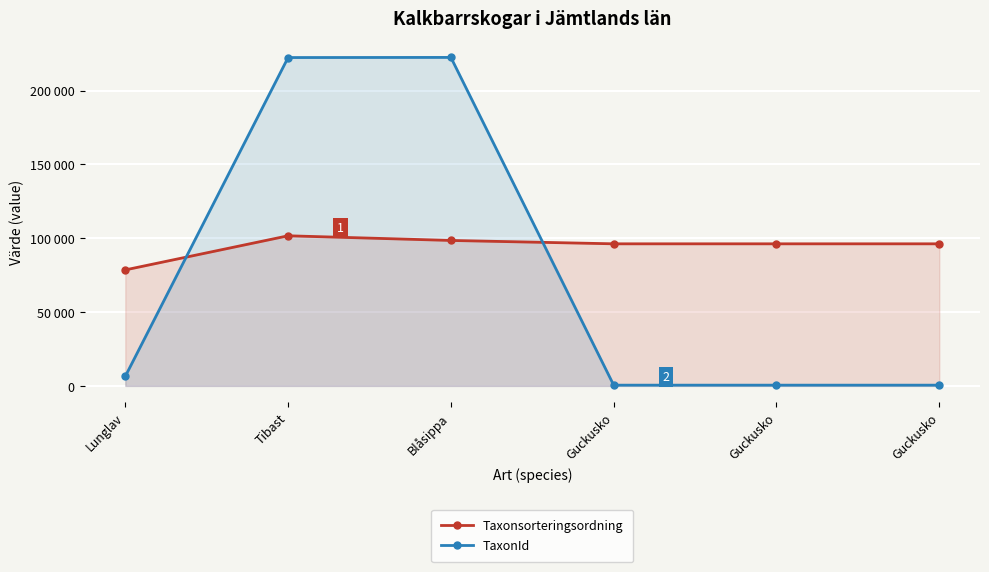

Between which two adjacent categories do Taxonsorteringsordning and TaxonId first intersect?

Lunglav and Tibast